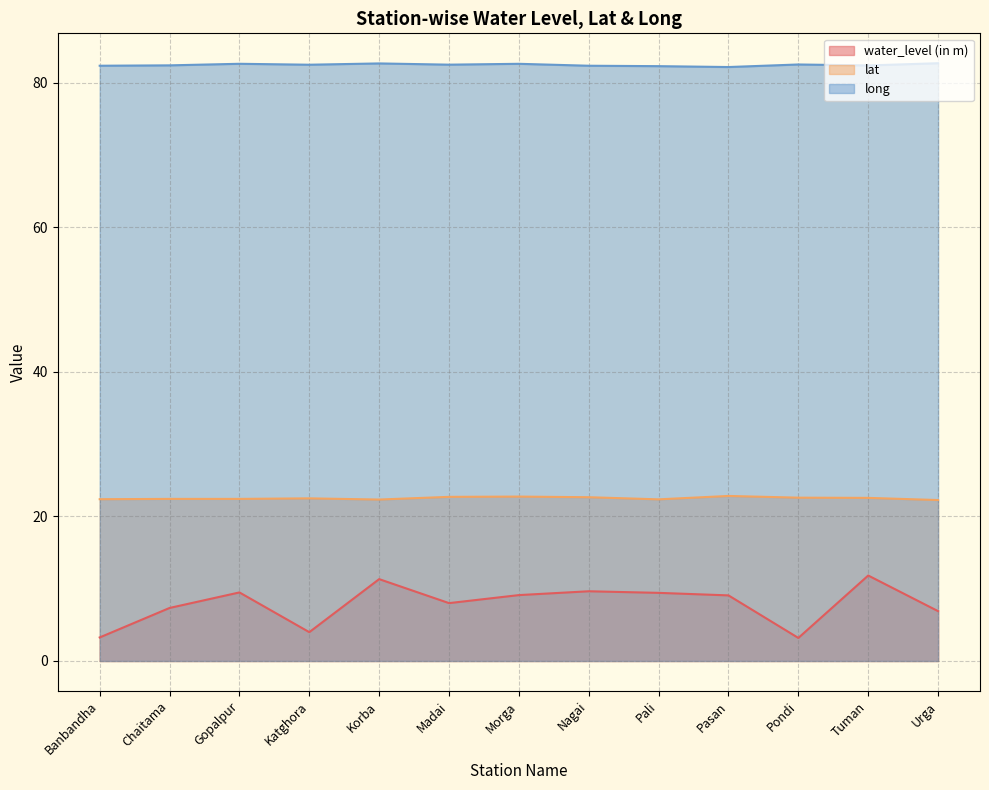

What is the label of the 9th point from the left?

Pali